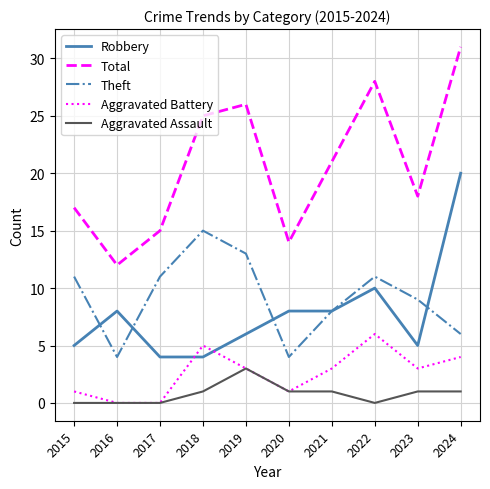

What value does the Theft series have at 2019?

13